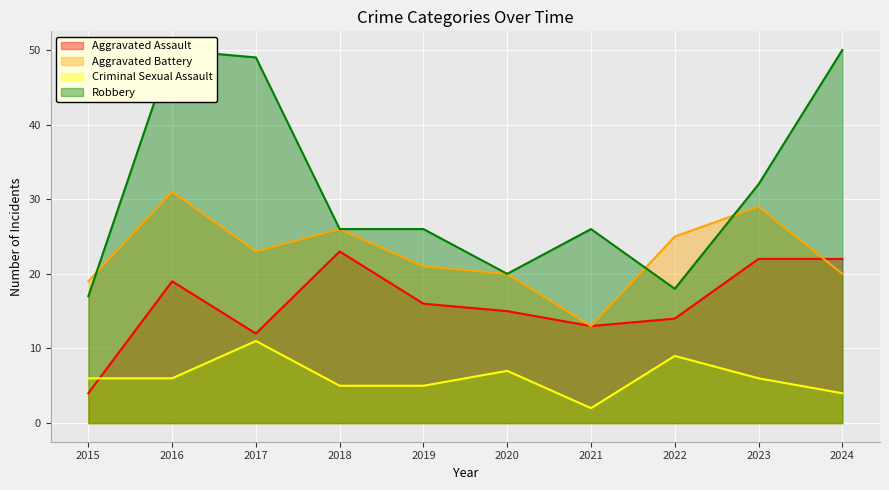

Reading left to right, what are all the values shown in this chart?

Aggravated Assault: 4	19	12	23	16	15	13	14	22	22
Aggravated Battery: 19	31	23	26	21	20	13	25	29	20
Criminal Sexual Assault: 6	6	11	5	5	7	2	9	6	4
Robbery: 17	50	49	26	26	20	26	18	32	50